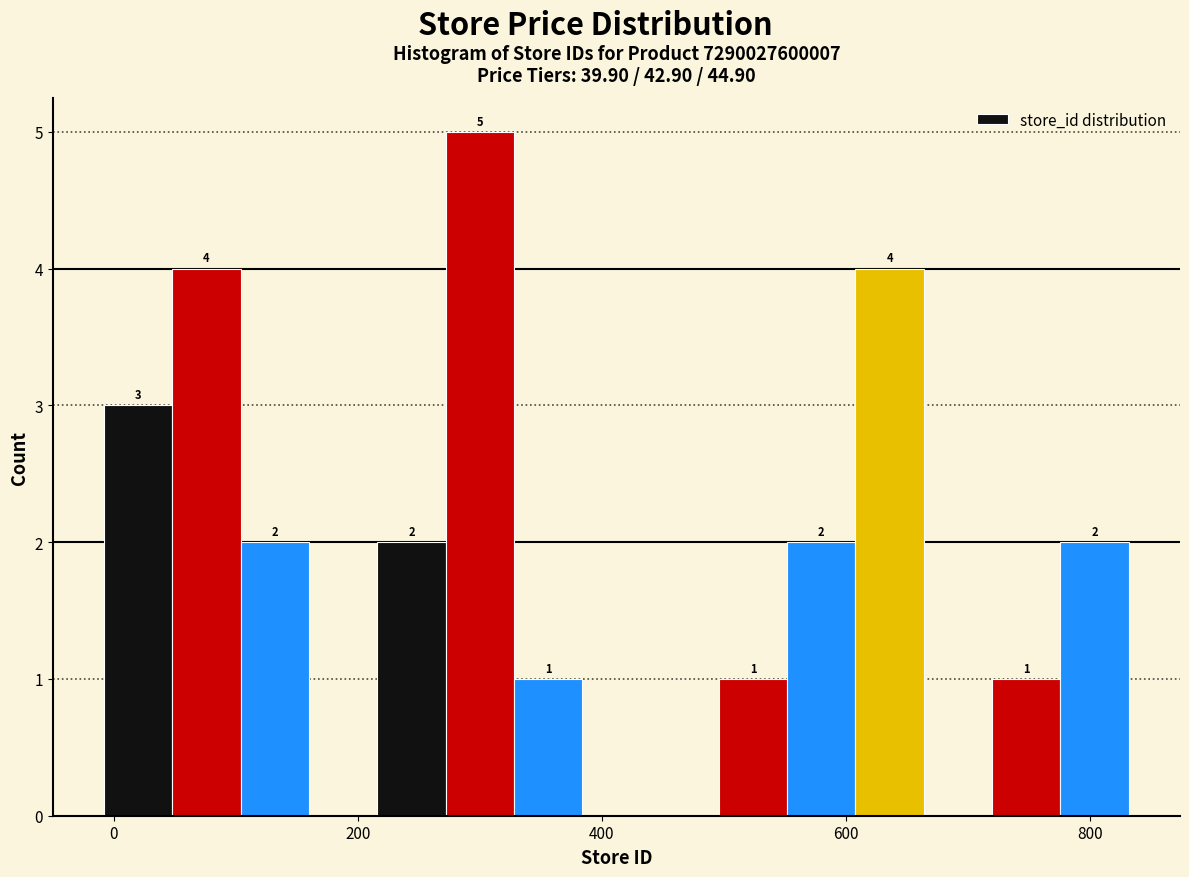

Read against the x-axis, roughly where is the centre of the tallest bar?

300